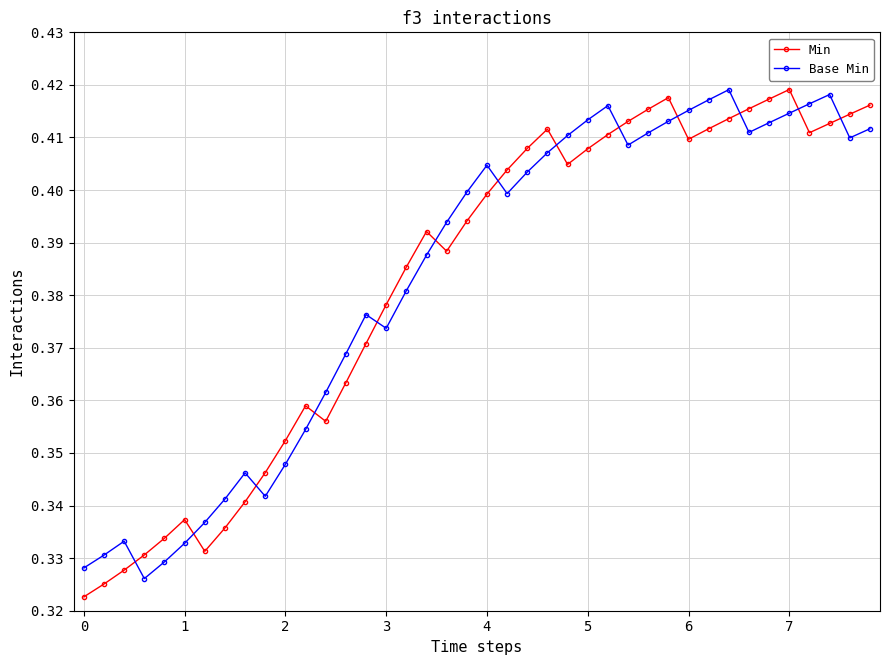

How many Base Min values are between 0 and 1?

40